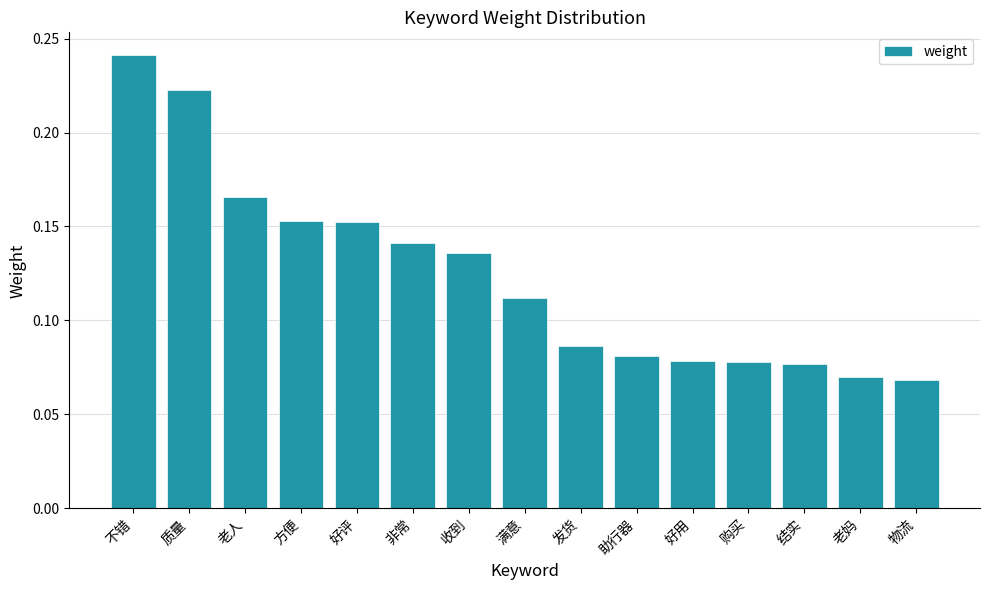

What position from the right is 收到?

9